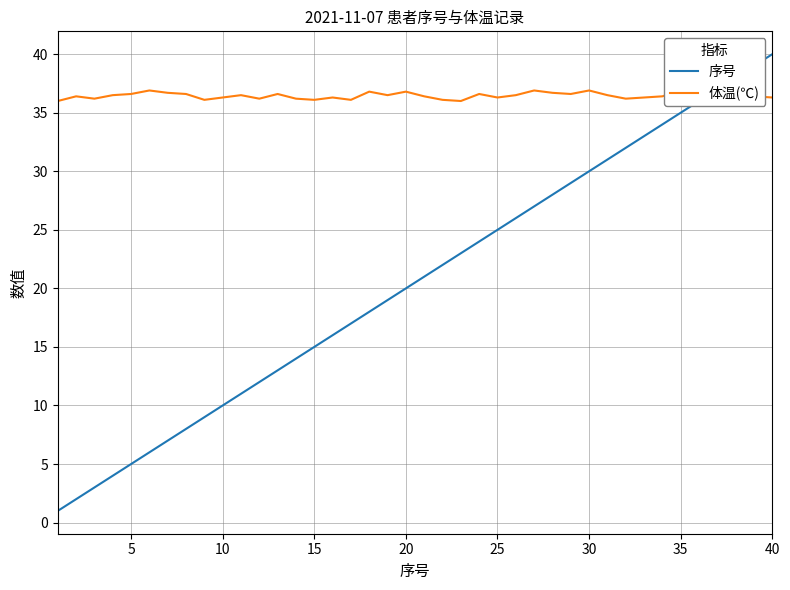

How many intersections are there between 体温(℃) and 序号?

1